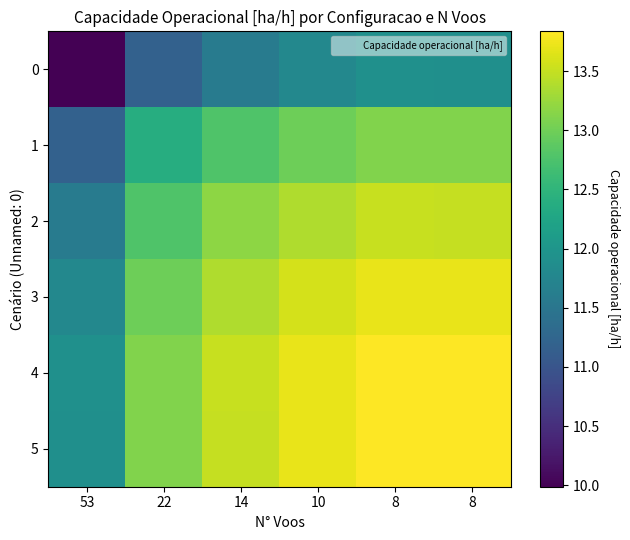

List the series in order of their peak value, highest first.

4, 5, 3, 2, 1, 0